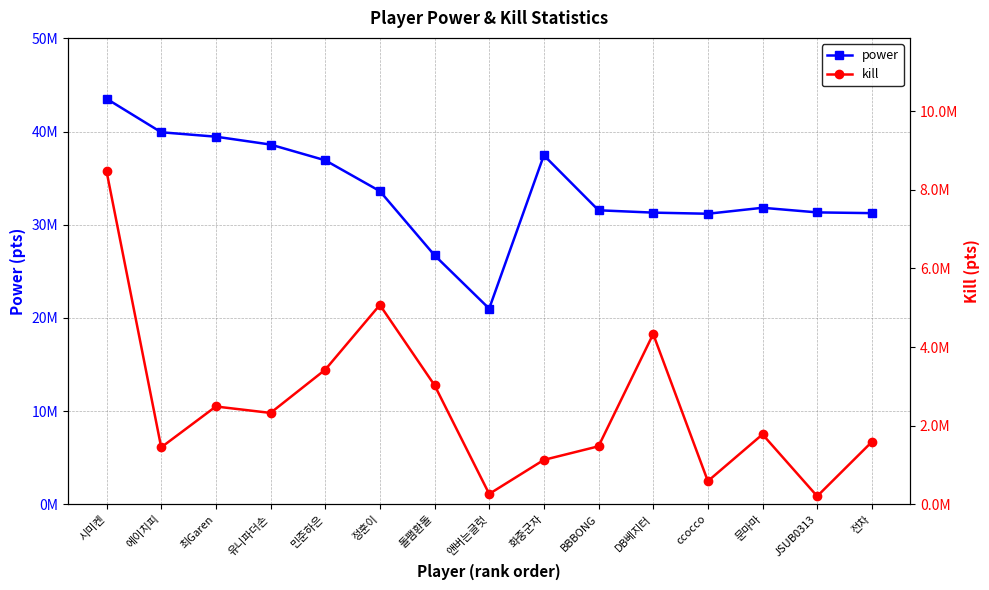

Between 에이치피 and JSUB0313, which series saw the biggest shift?

power